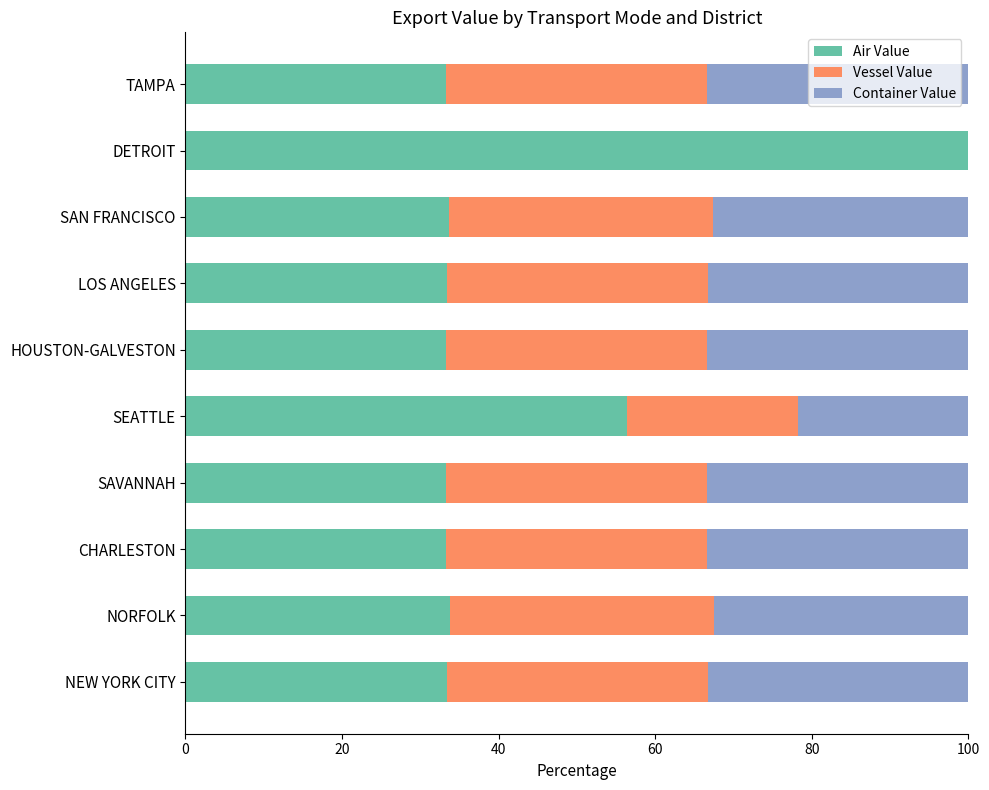

What is the total value across all series at SAN FRANCISCO?

100.0